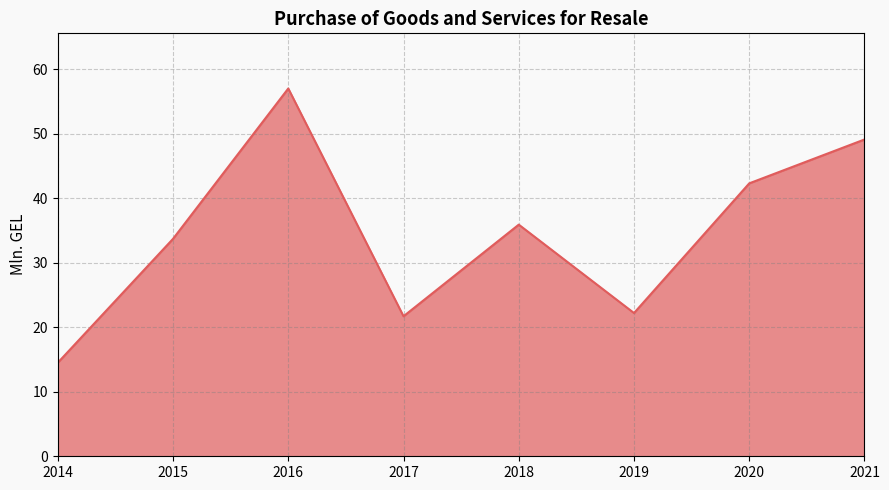

Which category has the lowest value across all series?

2014